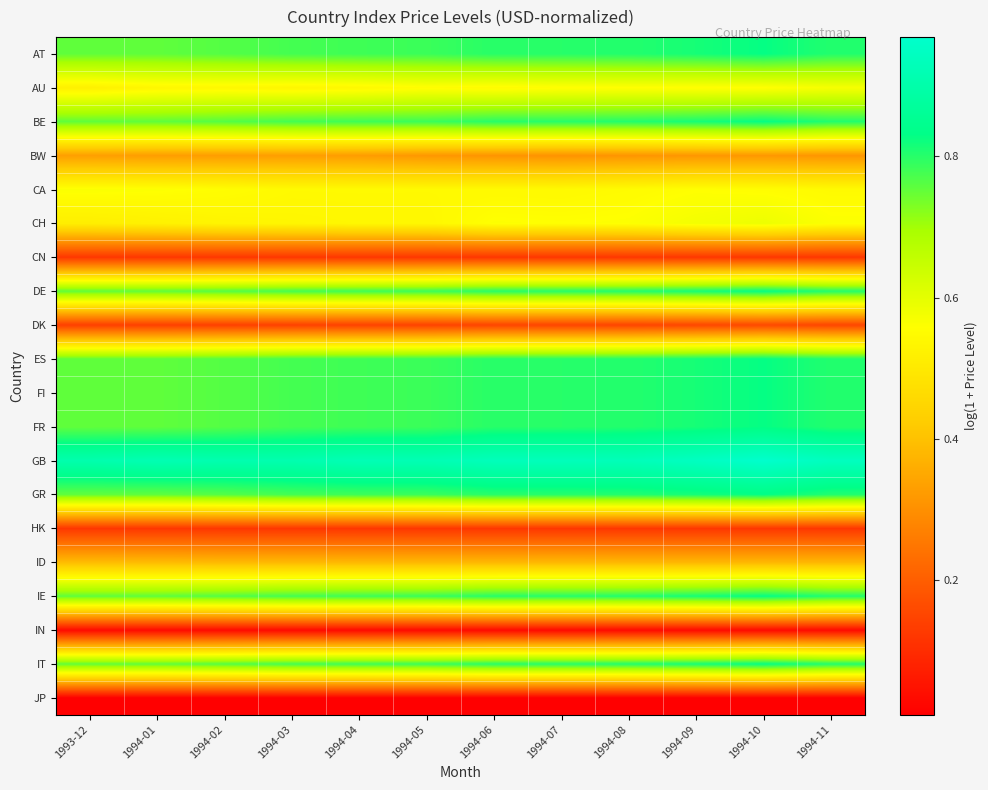

Reading right to left, what are all the values shown in this chart?

AT: 1994-11=0.8	1994-10=0.8	1994-09=0.8	1994-08=0.8	1994-07=0.8	1994-06=0.8	1994-05=0.8	1994-04=0.8	1994-03=0.8	1994-02=0.8	1994-01=0.8	1993-12=0.8
AU: 1994-11=0.6	1994-10=0.6	1994-09=0.6	1994-08=0.6	1994-07=0.6	1994-06=0.5	1994-05=0.6	1994-04=0.5	1994-03=0.5	1994-02=0.5	1994-01=0.5	1993-12=0.5
BE: 1994-11=0.8	1994-10=0.8	1994-09=0.8	1994-08=0.8	1994-07=0.8	1994-06=0.8	1994-05=0.8	1994-04=0.8	1994-03=0.8	1994-02=0.8	1994-01=0.8	1993-12=0.8
BW: 1994-11=0.3	1994-10=0.3	1994-09=0.3	1994-08=0.3	1994-07=0.3	1994-06=0.3	1994-05=0.3	1994-04=0.3	1994-03=0.3	1994-02=0.3	1994-01=0.3	1993-12=0.3
CA: 1994-11=0.5	1994-10=0.6	1994-09=0.6	1994-08=0.5	1994-07=0.5	1994-06=0.5	1994-05=0.5	1994-04=0.5	1994-03=0.5	1994-02=0.6	1994-01=0.6	1993-12=0.6
CH: 1994-11=0.6	1994-10=0.6	1994-09=0.6	1994-08=0.6	1994-07=0.6	1994-06=0.6	1994-05=0.5	1994-04=0.5	1994-03=0.5	1994-02=0.5	1994-01=0.5	1993-12=0.5
CN: 1994-11=0.1	1994-10=0.1	1994-09=0.1	1994-08=0.1	1994-07=0.1	1994-06=0.1	1994-05=0.1	1994-04=0.1	1994-03=0.1	1994-02=0.1	1994-01=0.1	1993-12=0.1
DE: 1994-11=0.8	1994-10=0.8	1994-09=0.8	1994-08=0.8	1994-07=0.8	1994-06=0.8	1994-05=0.8	1994-04=0.8	1994-03=0.8	1994-02=0.8	1994-01=0.8	1993-12=0.8
DK: 1994-11=0.2	1994-10=0.2	1994-09=0.2	1994-08=0.1	1994-07=0.1	1994-06=0.1	1994-05=0.1	1994-04=0.1	1994-03=0.1	1994-02=0.1	1994-01=0.1	1993-12=0.1
ES: 1994-11=0.8	1994-10=0.8	1994-09=0.8	1994-08=0.8	1994-07=0.8	1994-06=0.8	1994-05=0.8	1994-04=0.8	1994-03=0.8	1994-02=0.8	1994-01=0.8	1993-12=0.8
FI: 1994-11=0.8	1994-10=0.8	1994-09=0.8	1994-08=0.8	1994-07=0.8	1994-06=0.8	1994-05=0.8	1994-04=0.8	1994-03=0.8	1994-02=0.8	1994-01=0.8	1993-12=0.8
FR: 1994-11=0.8	1994-10=0.8	1994-09=0.8	1994-08=0.8	1994-07=0.8	1994-06=0.8	1994-05=0.8	1994-04=0.8	1994-03=0.8	1994-02=0.8	1994-01=0.8	1993-12=0.8
GB: 1994-11=0.9	1994-10=1.0	1994-09=0.9	1994-08=0.9	1994-07=0.9	1994-06=0.9	1994-05=0.9	1994-04=0.9	1994-03=0.9	1994-02=0.9	1994-01=0.9	1993-12=0.9
GR: 1994-11=0.8	1994-10=0.8	1994-09=0.8	1994-08=0.8	1994-07=0.8	1994-06=0.8	1994-05=0.8	1994-04=0.8	1994-03=0.8	1994-02=0.8	1994-01=0.8	1993-12=0.8
HK: 1994-11=0.1	1994-10=0.1	1994-09=0.1	1994-08=0.1	1994-07=0.1	1994-06=0.1	1994-05=0.1	1994-04=0.1	1994-03=0.1	1994-02=0.1	1994-01=0.1	1993-12=0.1
ID: 1994-11=0.4	1994-10=0.4	1994-09=0.4	1994-08=0.4	1994-07=0.4	1994-06=0.4	1994-05=0.4	1994-04=0.4	1994-03=0.4	1994-02=0.4	1994-01=0.4	1993-12=0.4
IE: 1994-11=0.8	1994-10=0.8	1994-09=0.8	1994-08=0.8	1994-07=0.8	1994-06=0.8	1994-05=0.8	1994-04=0.8	1994-03=0.8	1994-02=0.8	1994-01=0.8	1993-12=0.8
IN: 1994-11=0.0	1994-10=0.0	1994-09=0.0	1994-08=0.0	1994-07=0.0	1994-06=0.0	1994-05=0.0	1994-04=0.0	1994-03=0.0	1994-02=0.0	1994-01=0.0	1993-12=0.0
IT: 1994-11=0.8	1994-10=0.8	1994-09=0.8	1994-08=0.8	1994-07=0.8	1994-06=0.8	1994-05=0.8	1994-04=0.8	1994-03=0.8	1994-02=0.8	1994-01=0.8	1993-12=0.8
JP: 1994-11=0.0	1994-10=0.0	1994-09=0.0	1994-08=0.0	1994-07=0.0	1994-06=0.0	1994-05=0.0	1994-04=0.0	1994-03=0.0	1994-02=0.0	1994-01=0.0	1993-12=0.0